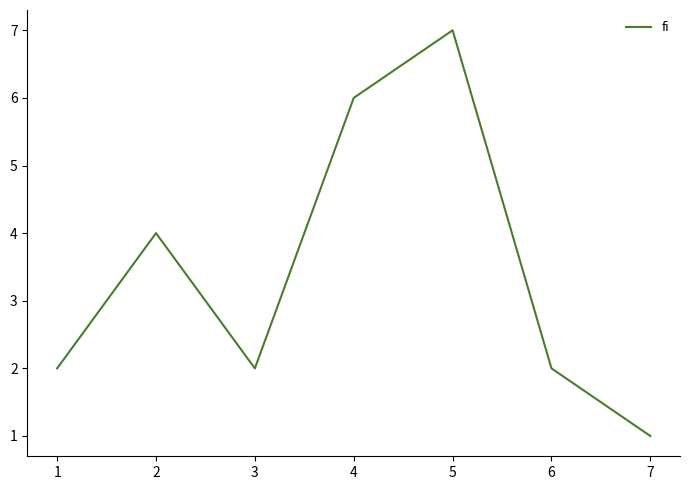

What is the change in value from 1 to 5?

+5